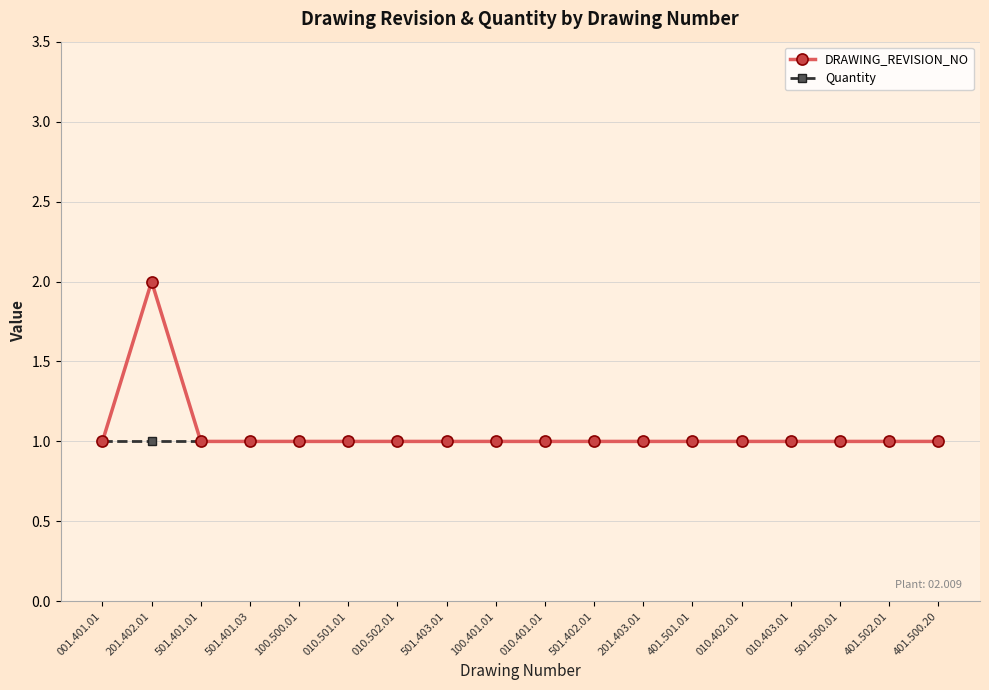

What is the sum of the DRAWING_REVISION_NO values at 401.501.01 and 201.402.01?

3